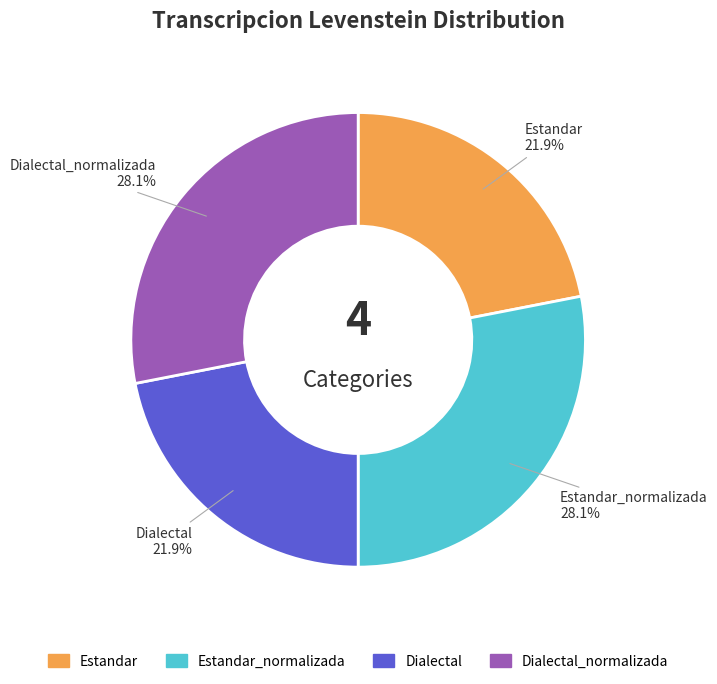

How many segments does this pie chart have?

4